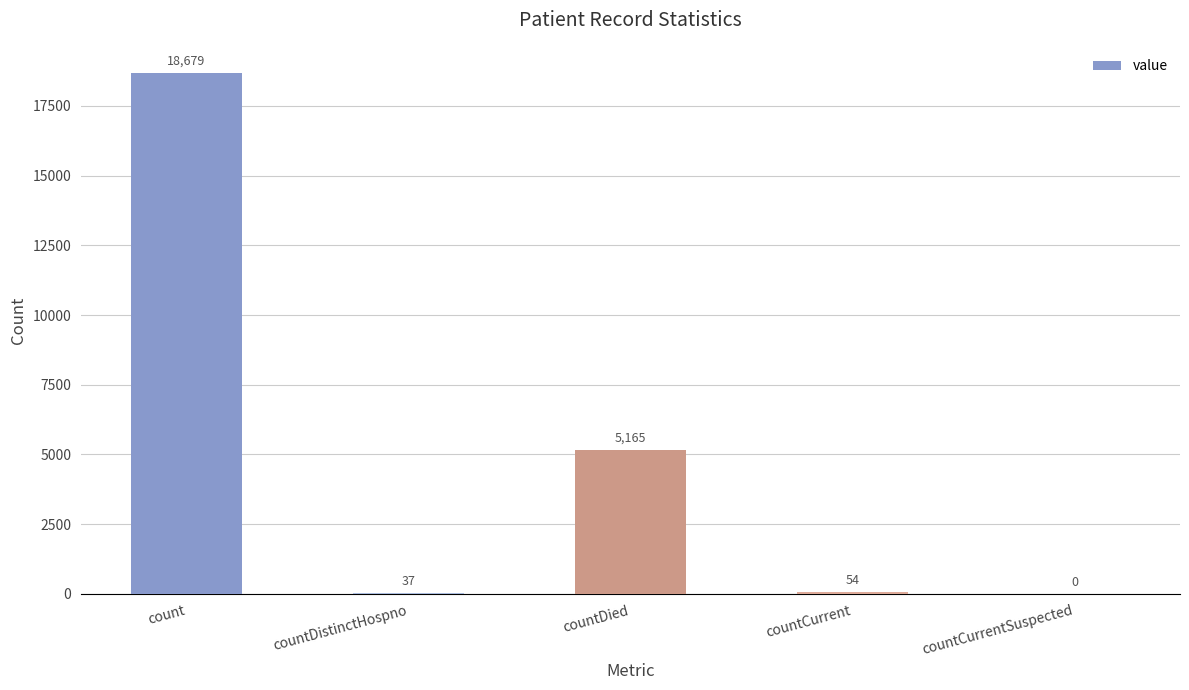

What is the greatest value displayed?

18679